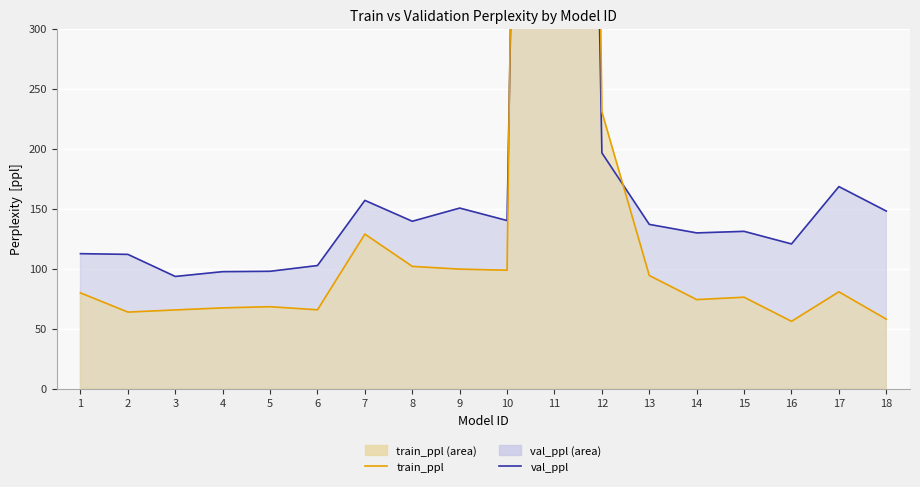

What is the difference between the val_ppl (line) values at 11 and 8?

2205.4